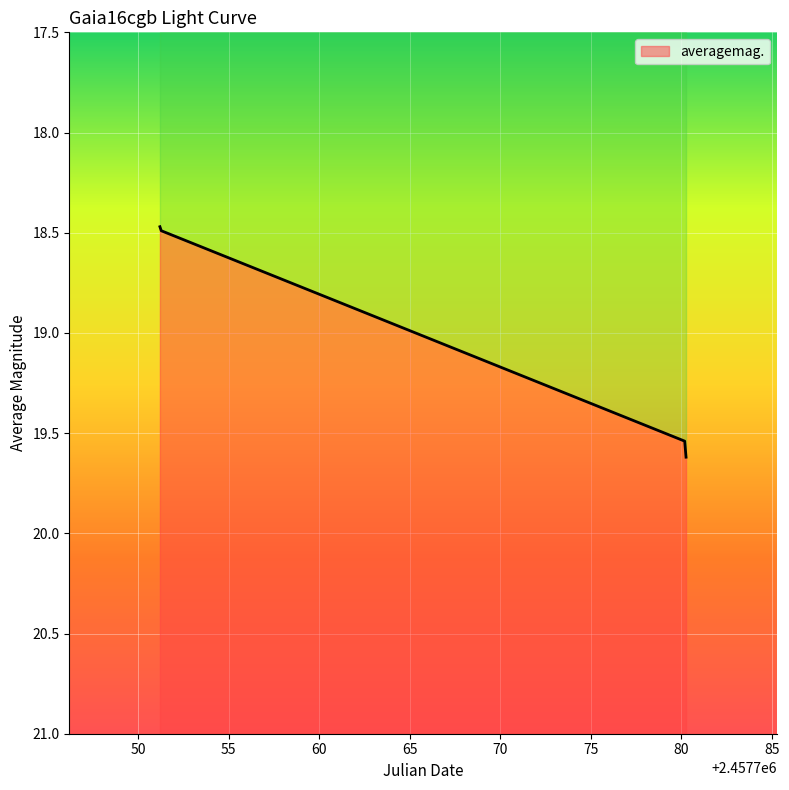

Between 2016-12-28 18:38:16 and 2017-01-26 16:41:47, which is larger?

2017-01-26 16:41:47